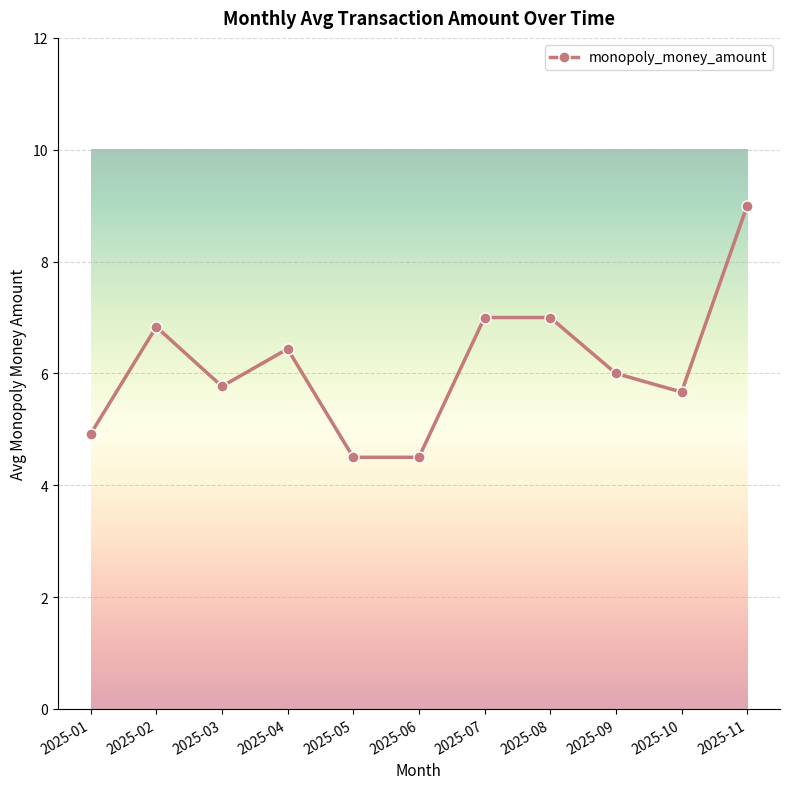

Between 2025-01 and 2025-02, which is larger?

2025-02